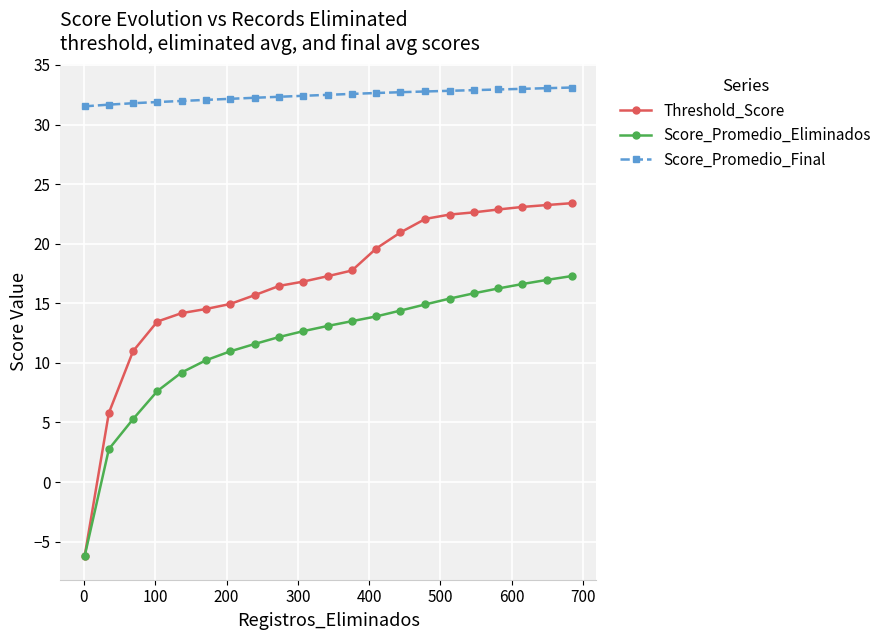

At how many categories does at least one series exceed 4?

21